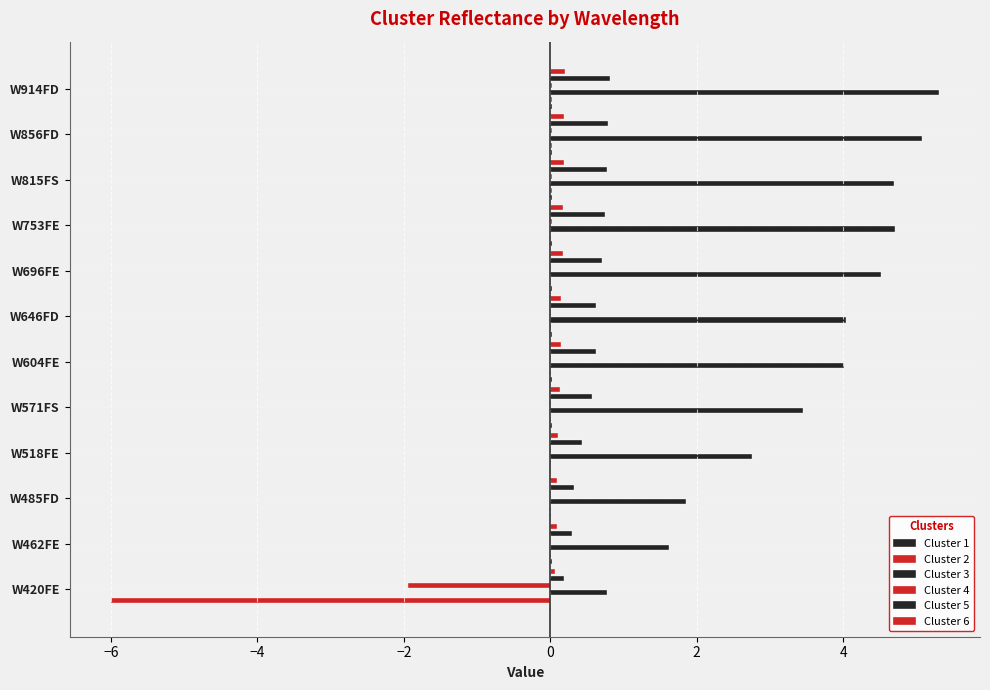

What is the average value of the Cluster 4 series?

-0.1